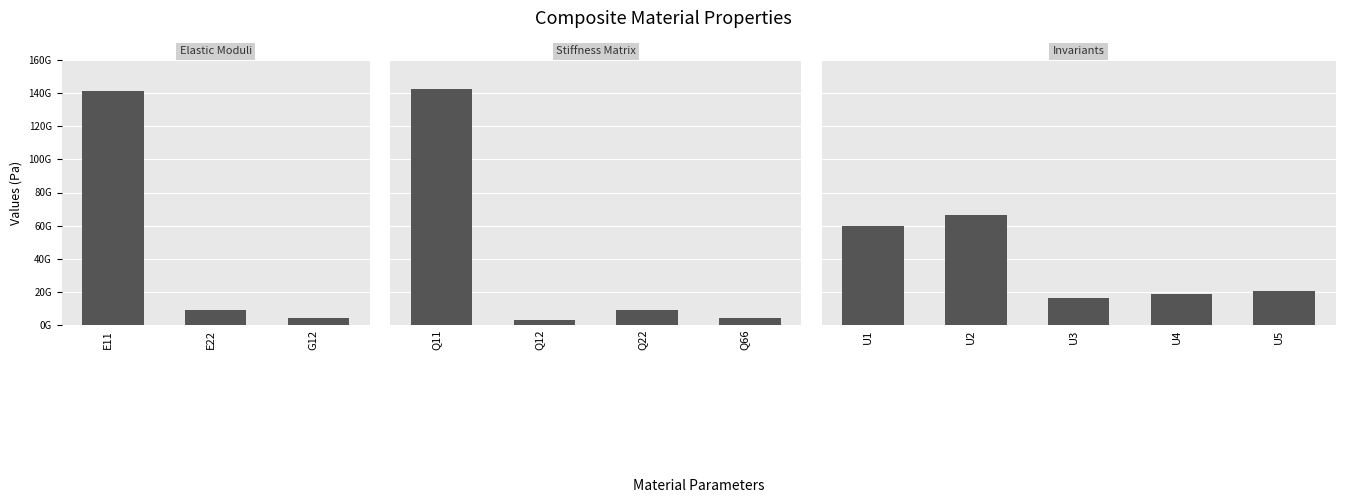

What is the difference between the values at U4 and U5?

1365427342.5